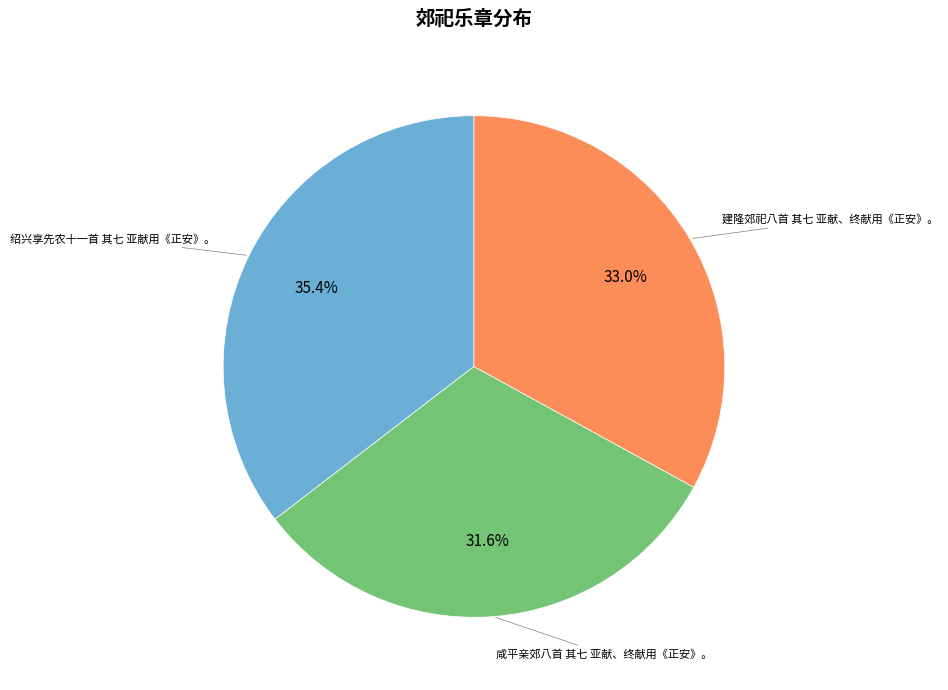

To the nearest percent, what is the combined percentage of 建隆郊祀八首 其七 亚献、终献用《正安》。 and 绍兴享先农十一首 其七 亚献用《正安》。?

68%